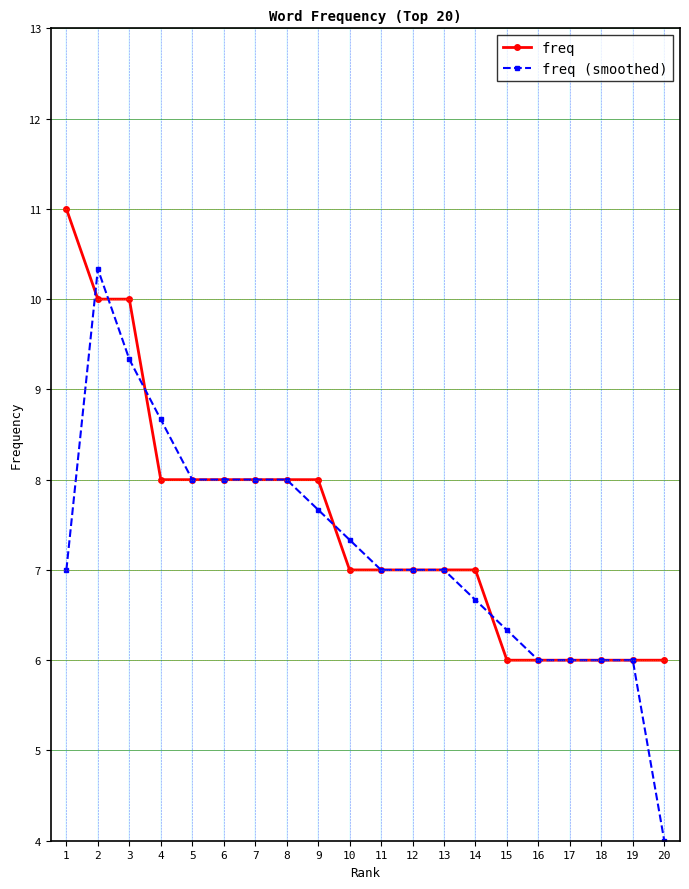

What is the approximate value of freq at 10?

7.0